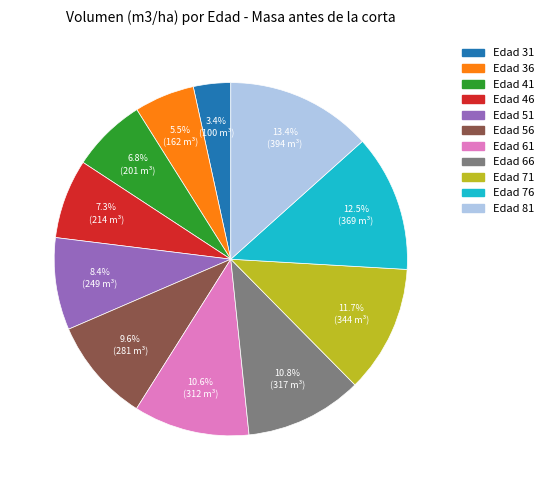

To the nearest percent, what percentage of the pie is Edad 46?

7%